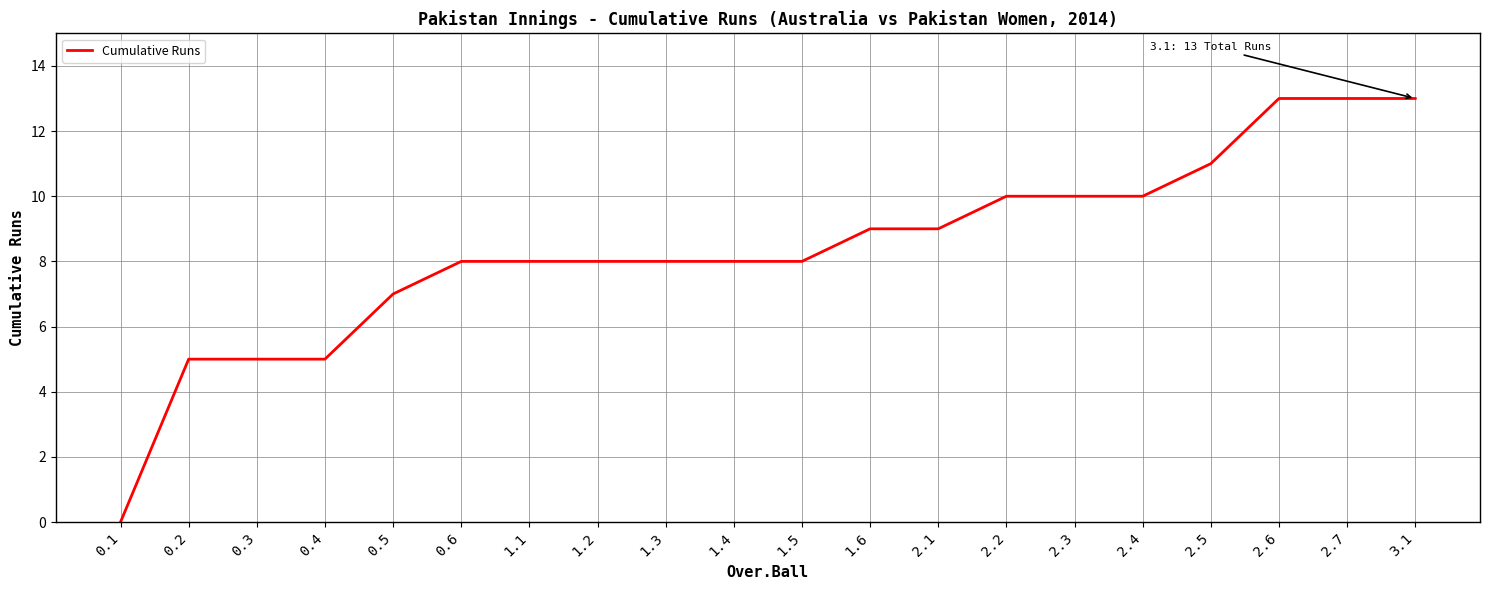

What position from the left is 0.3?

3